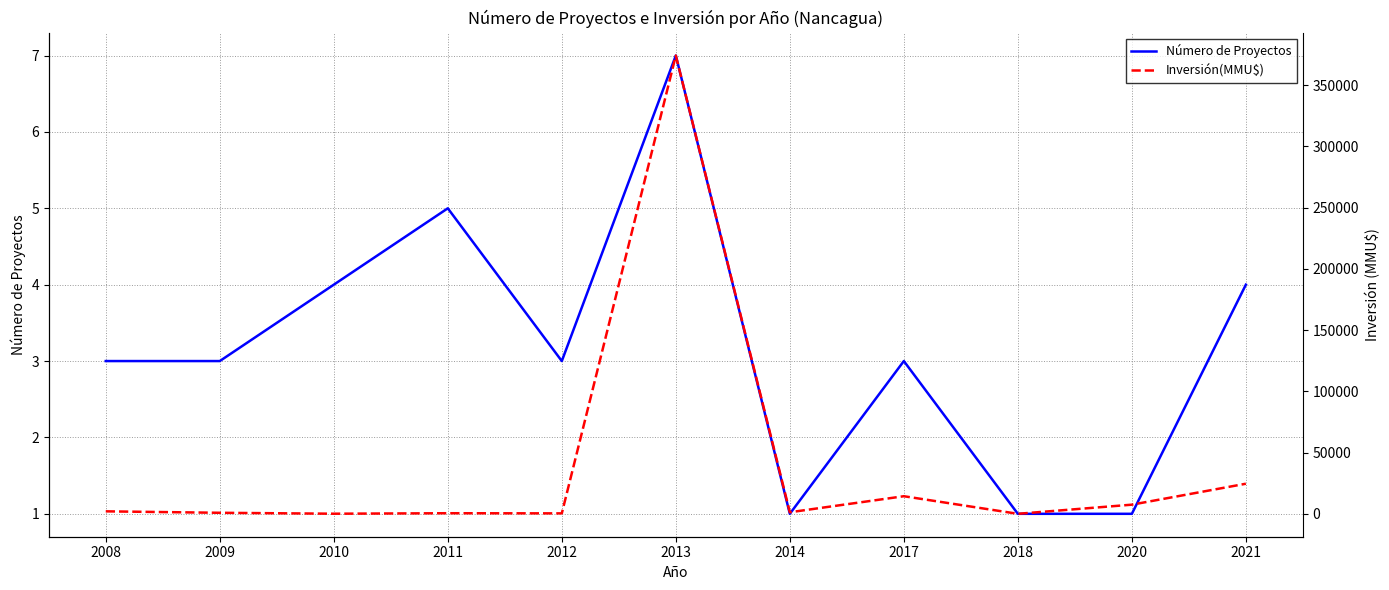

What is the difference between the Número de Proyectos values at 2013 and 2017?

4